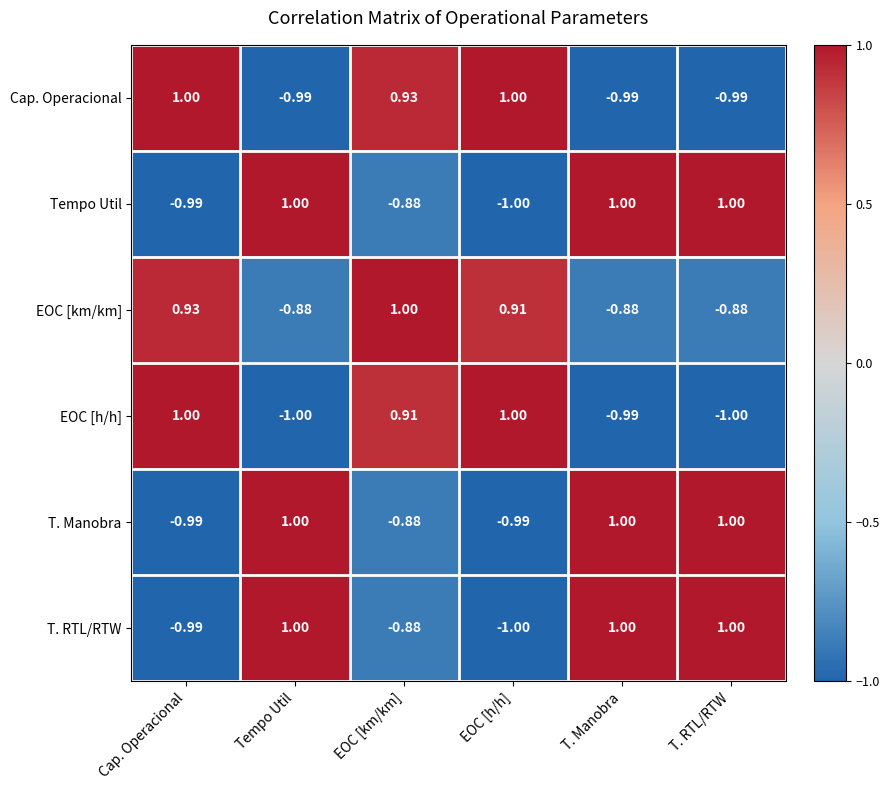

Which series has the largest total across all categories?

EOC [km/km]